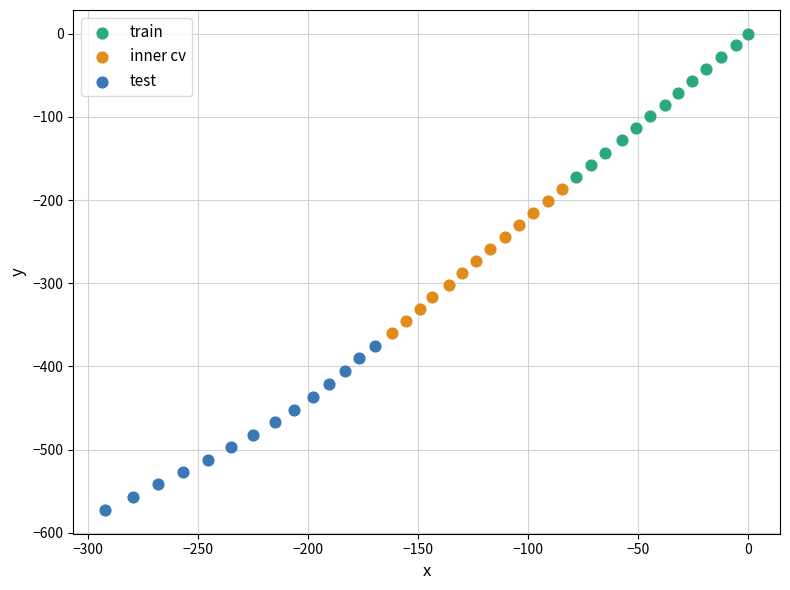

What are all the series names shown in the legend?

train, inner cv, test